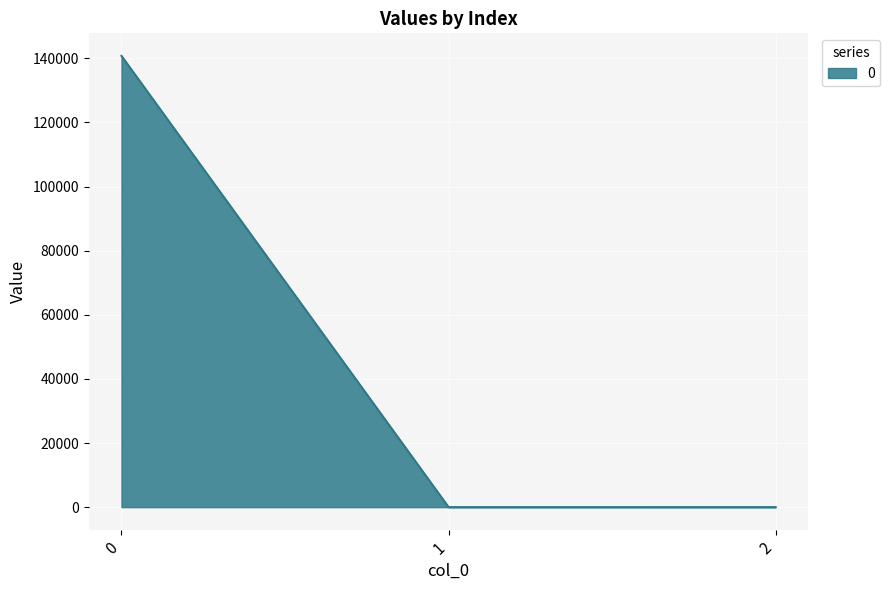

Does the chart have visible grid lines?

Yes